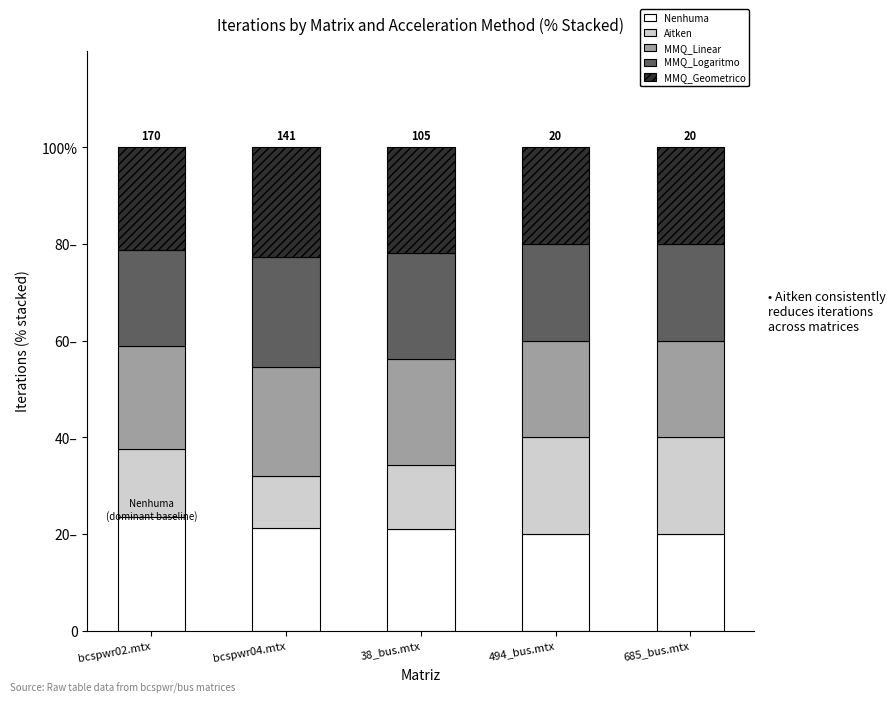

What position from the left is 38_bus.mtx?

3